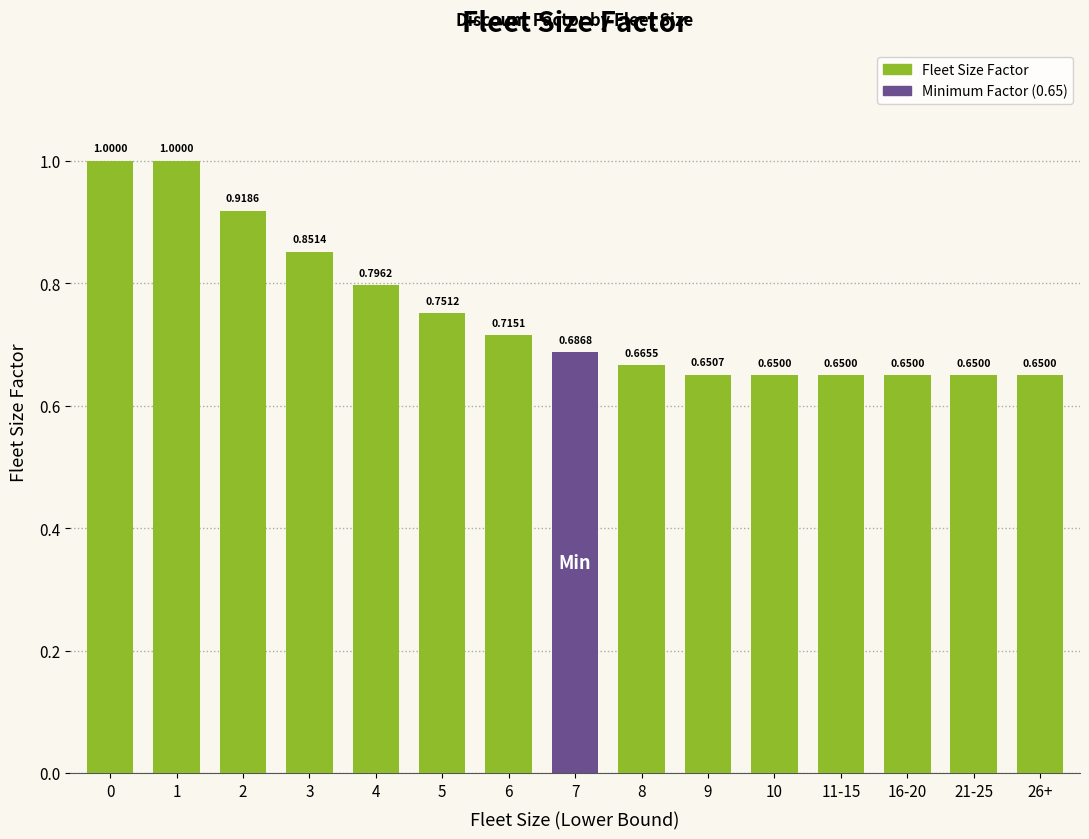

Is it true that the value at 8 is 0.7?

True